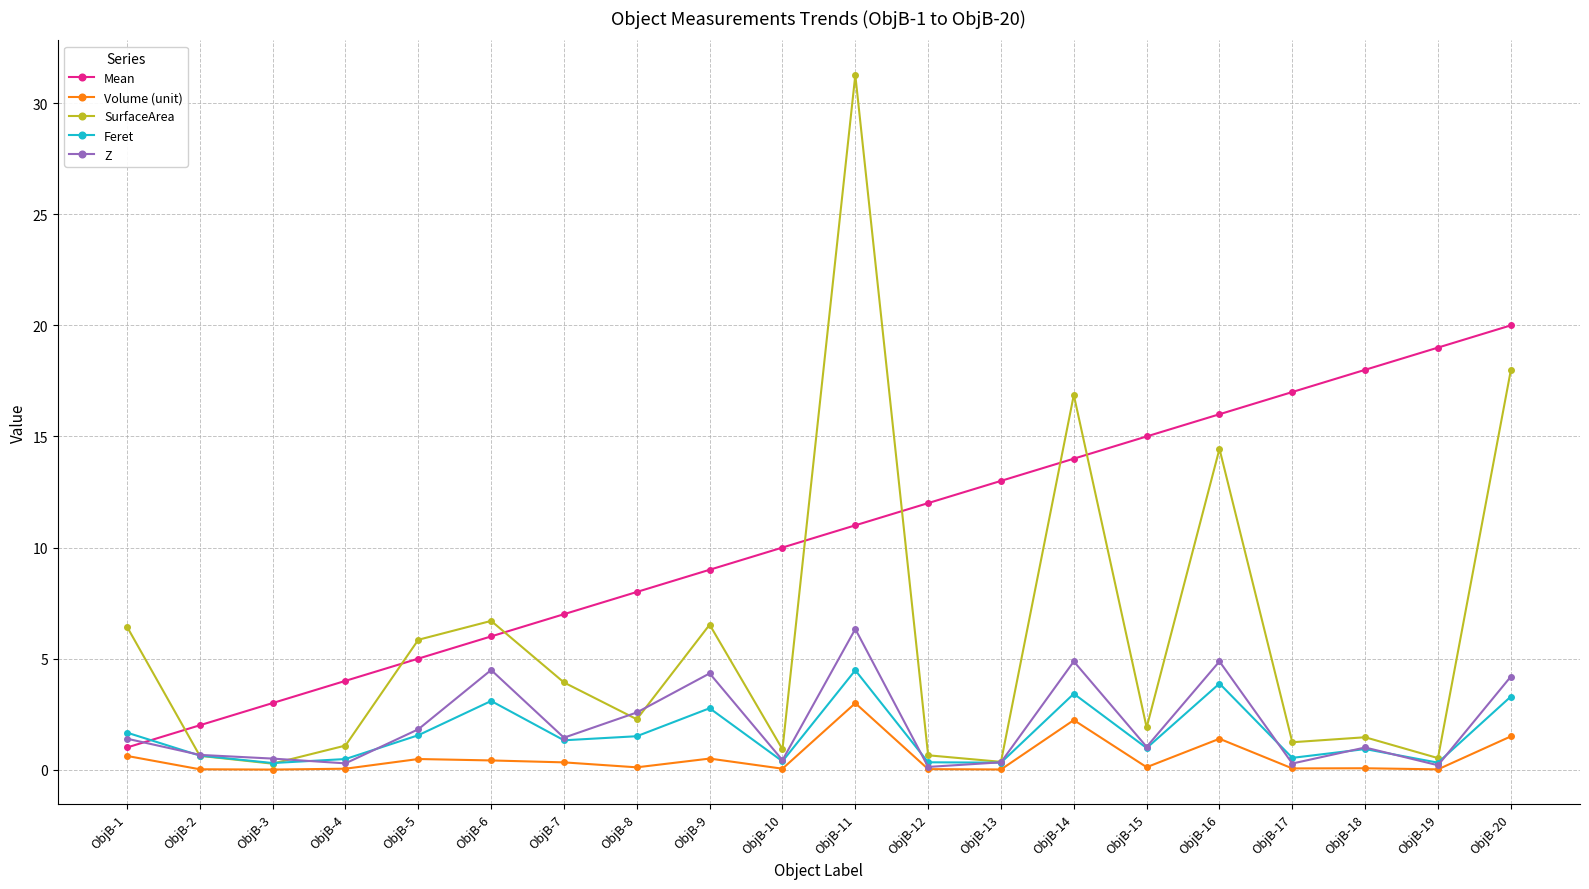

Which series has the widest spread of values?

SurfaceArea